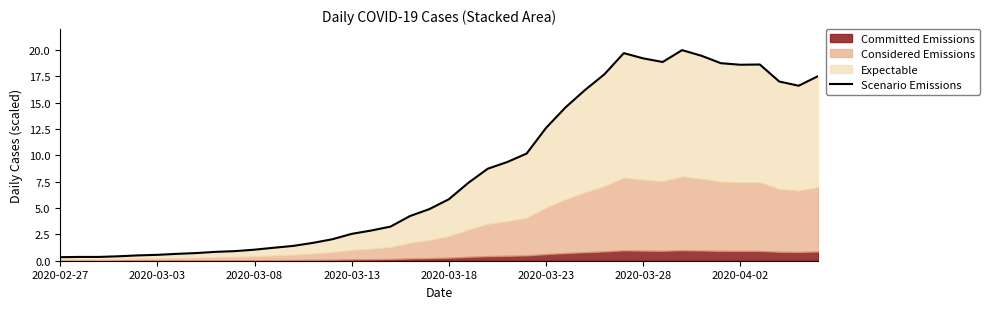

True or false: the data has more than 1 interior local peaks.

True